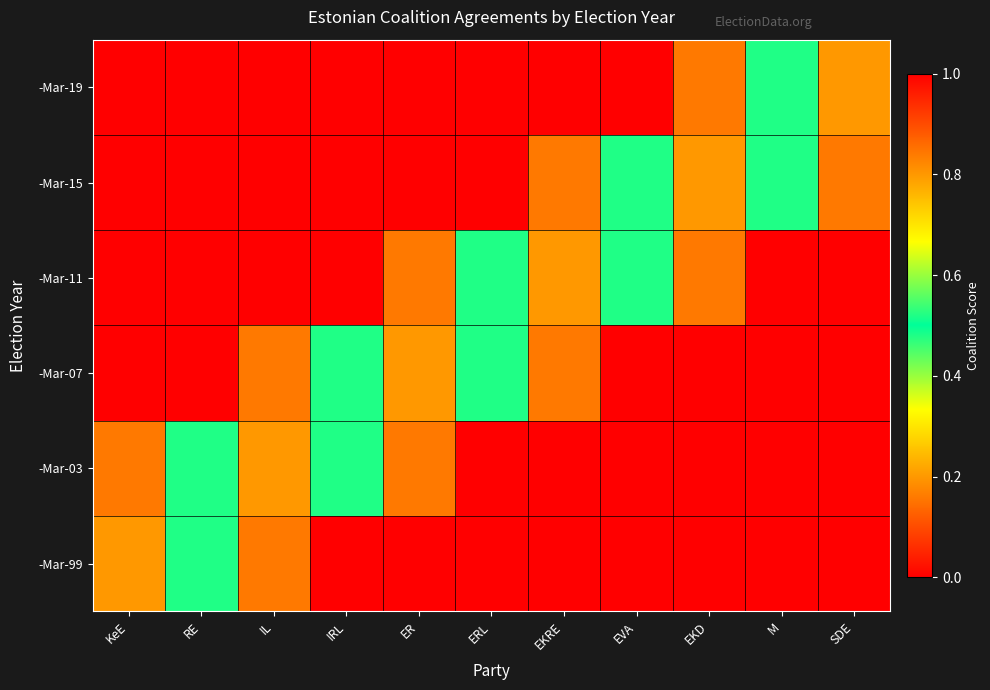

What is the maximum value shown in the chart?

0.8